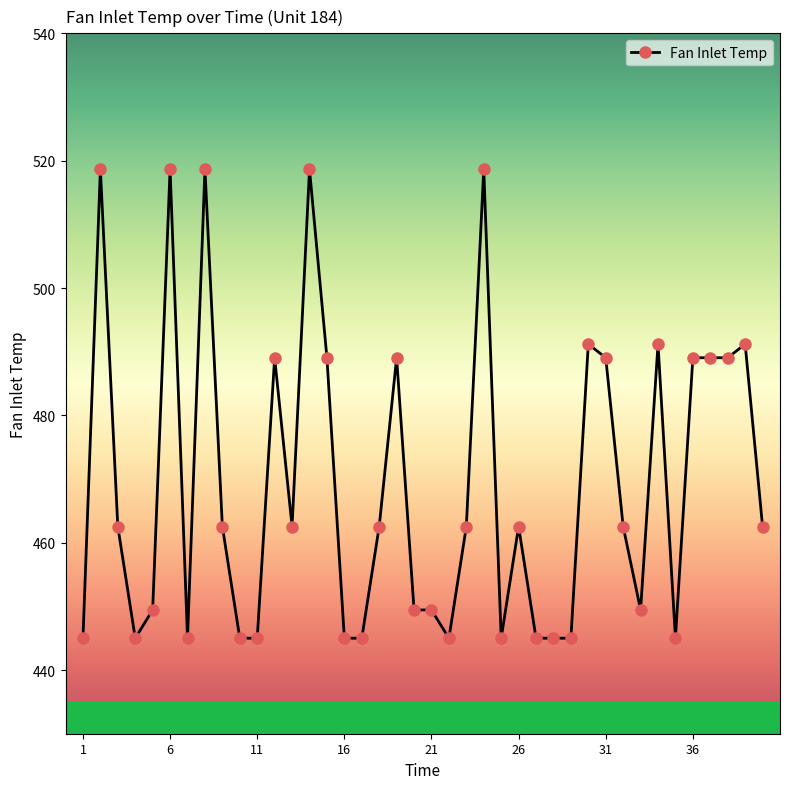

What is the value of the 32nd point from the left?

462.5